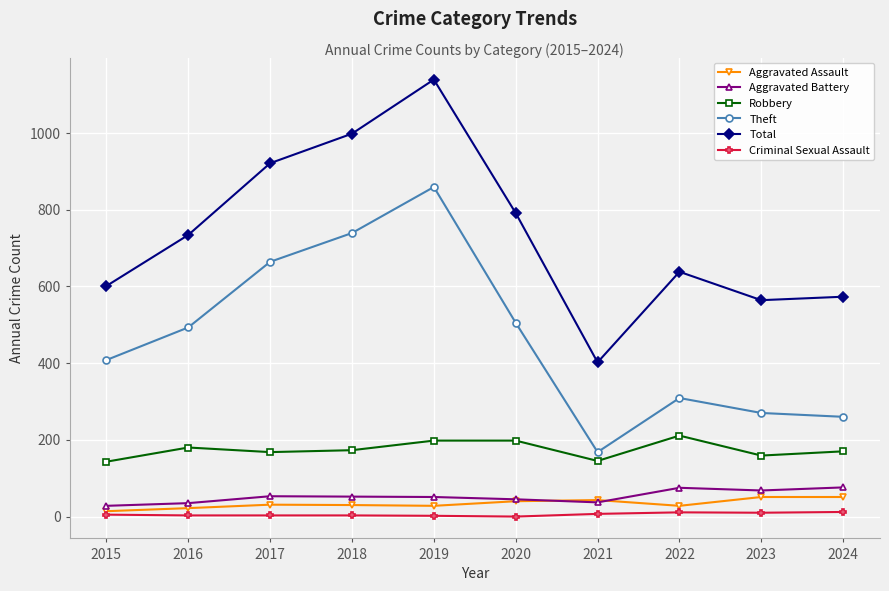

Is this an area chart (filled region under the line)?

No